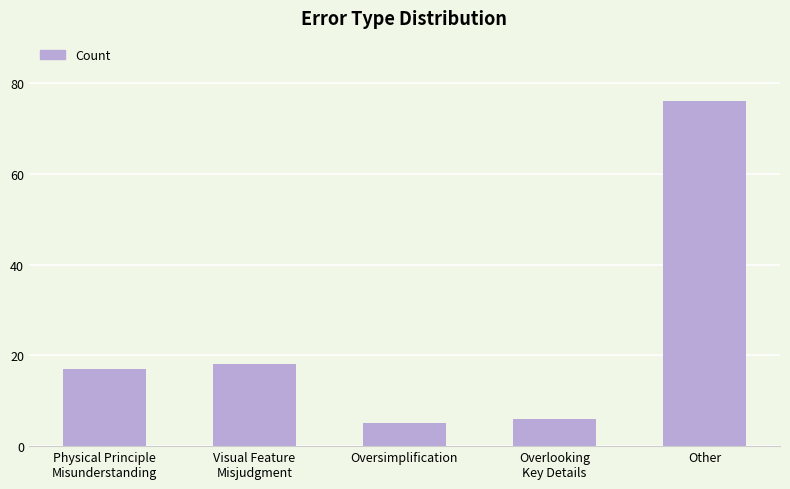

What is the change in value from Visual Feature
Misjudgment to Oversimplification?

-13